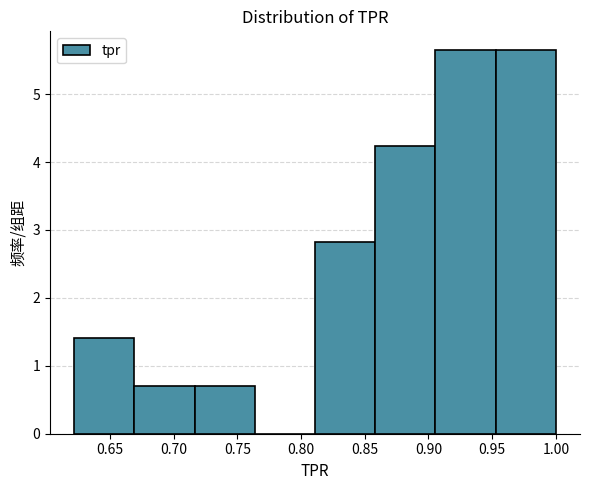

How tall is the bar that spans 0.670 to 0.715 on the x-axis? Neither the bar edges nor the heights are printed on the chart, so give them approximately, as read against the axes.

0.7